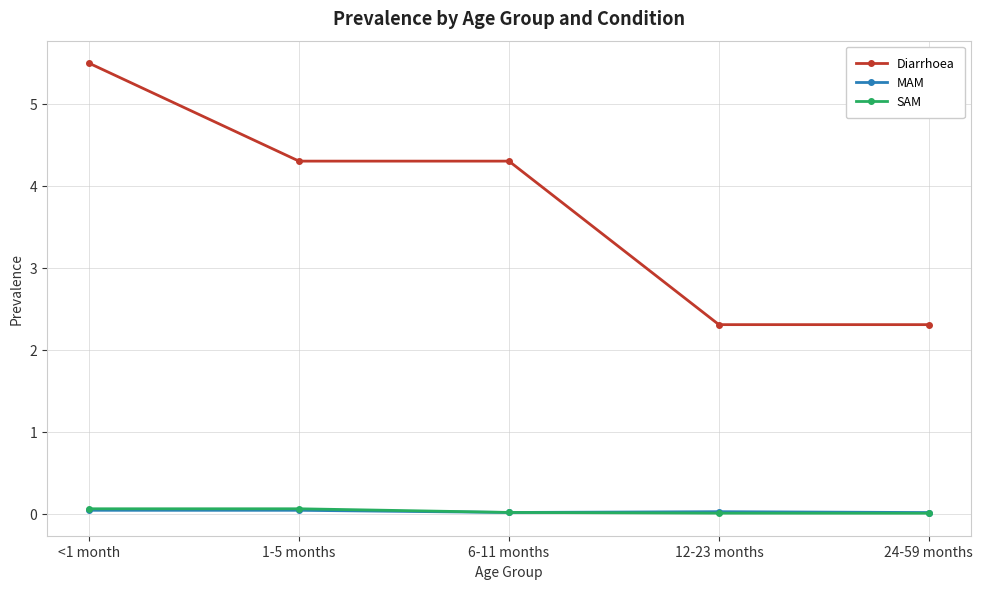

Where does the Diarrhoea series first go above 4?

<1 month